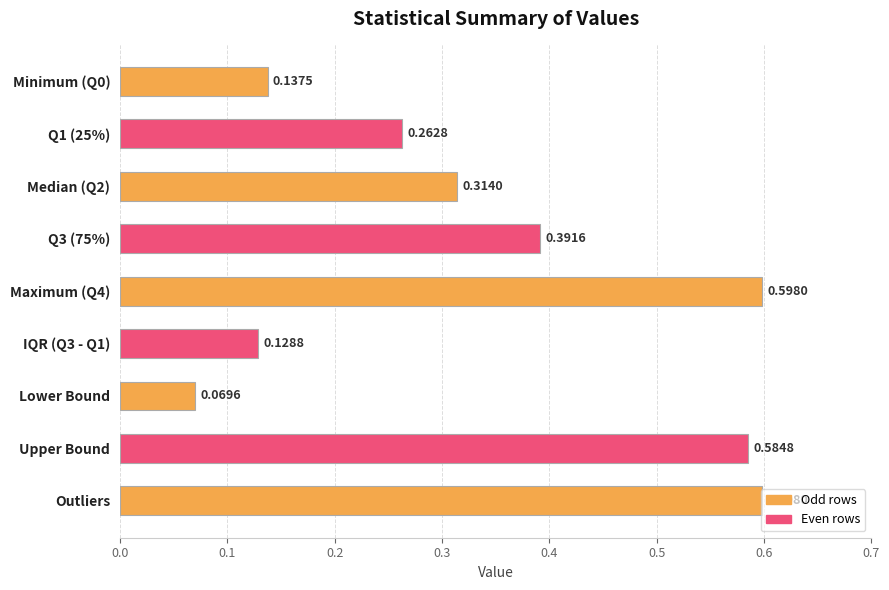

Does the chart contain any negative values?

No